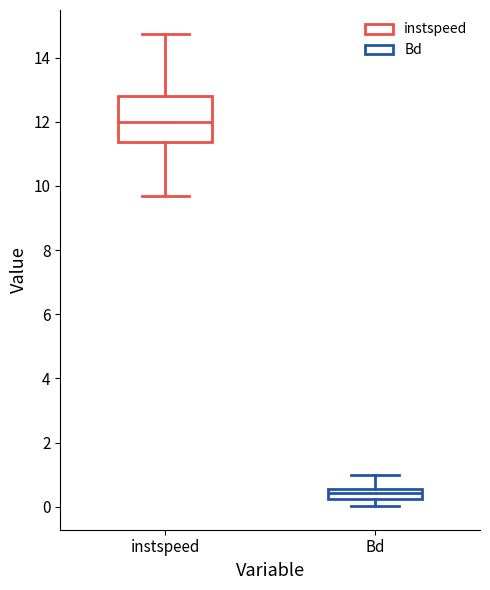

Where does the upper whisker of the box for Bd end on the y-axis? The values are not printed on the chart, so give them approximately, as read against the axis.

1.0